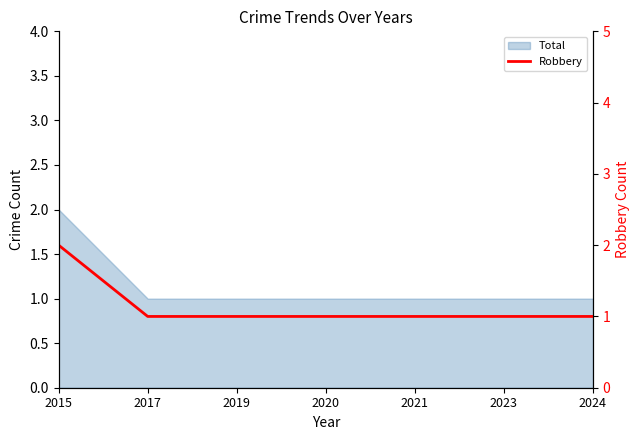

What is the sum of all values?

8